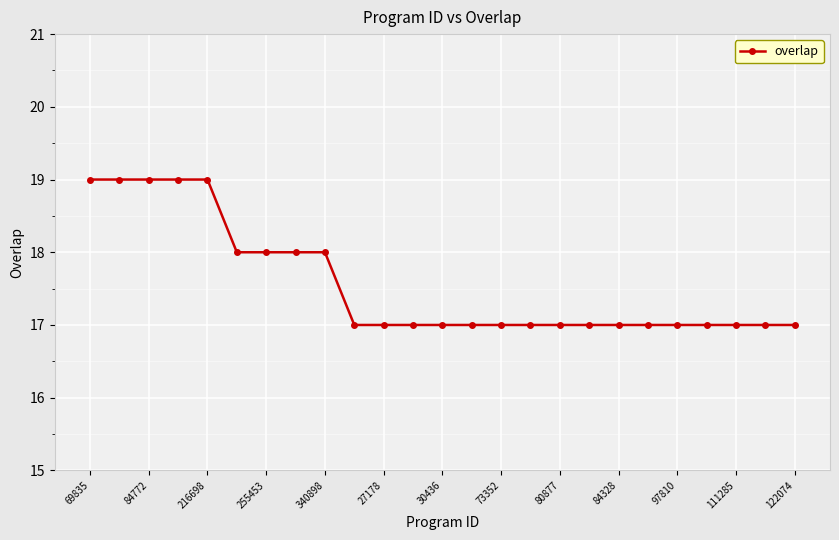

How many lines are shown in the chart?

1